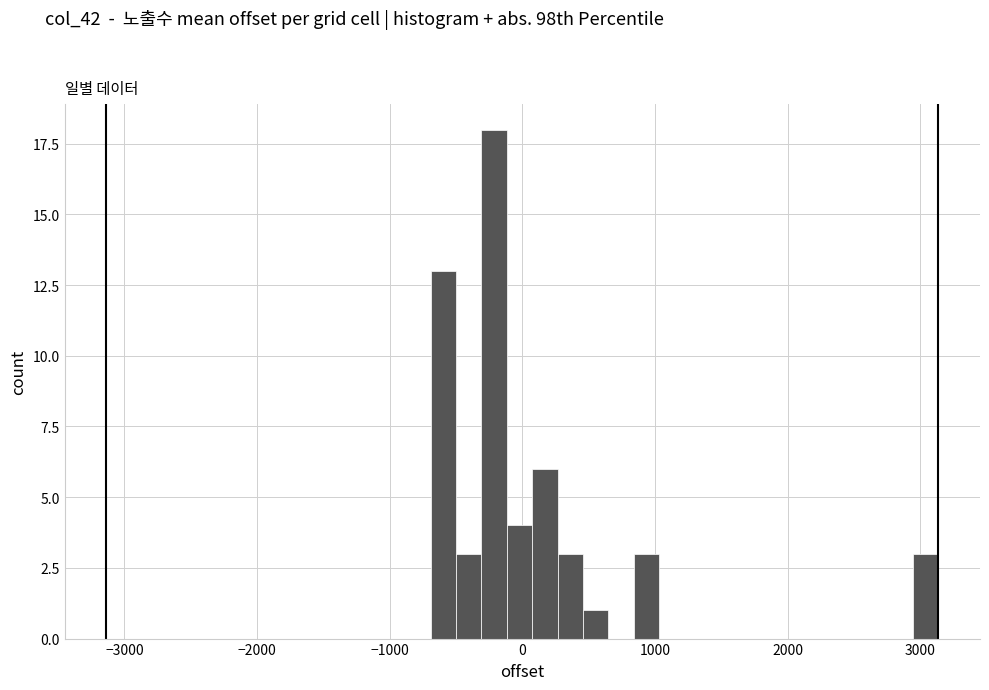

Read against the x-axis, roughly where is the centre of the tallest bar?

-200